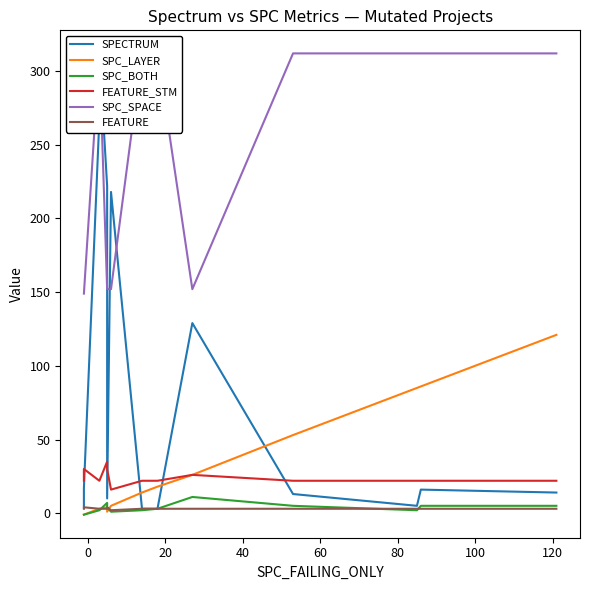

Which series has the largest total across all categories?

SPC_SPACE